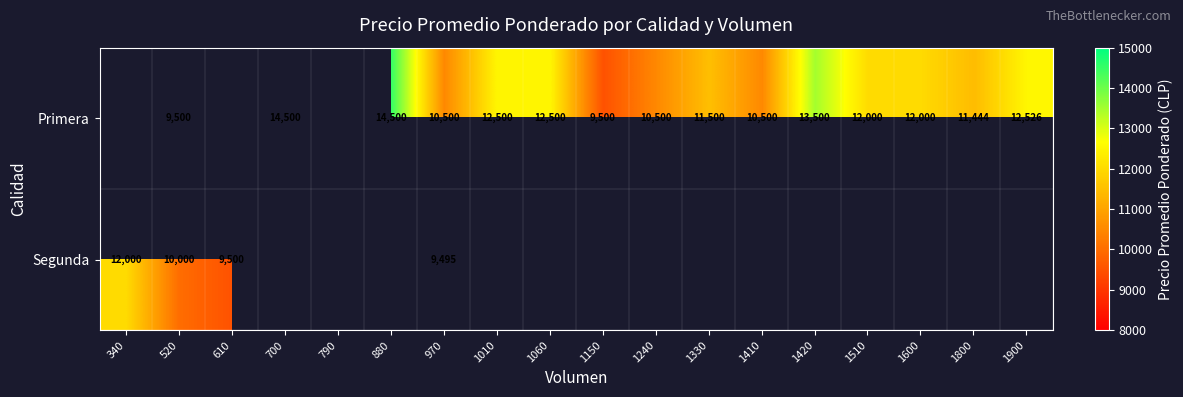

What is the smallest value displayed?

9495.0